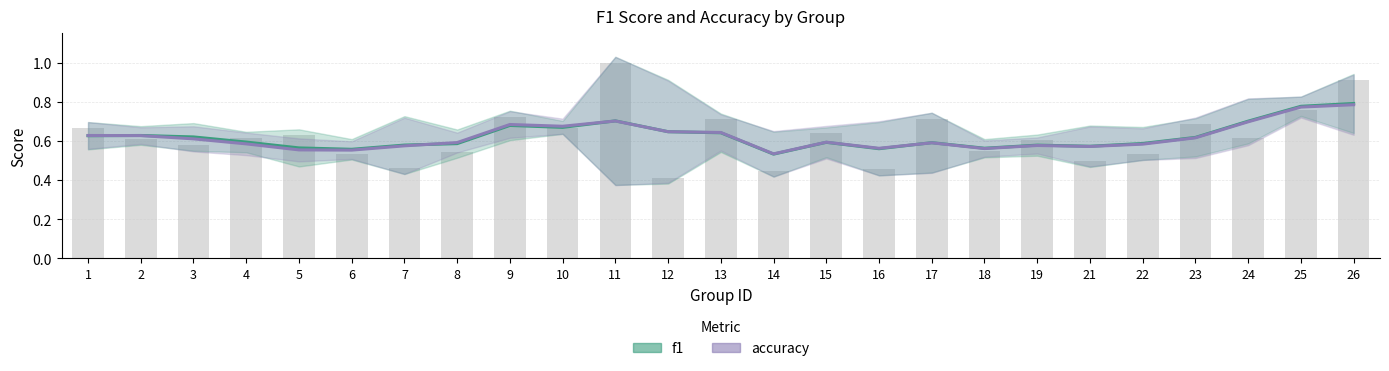

What are all the series names shown in the legend?

f1, accuracy